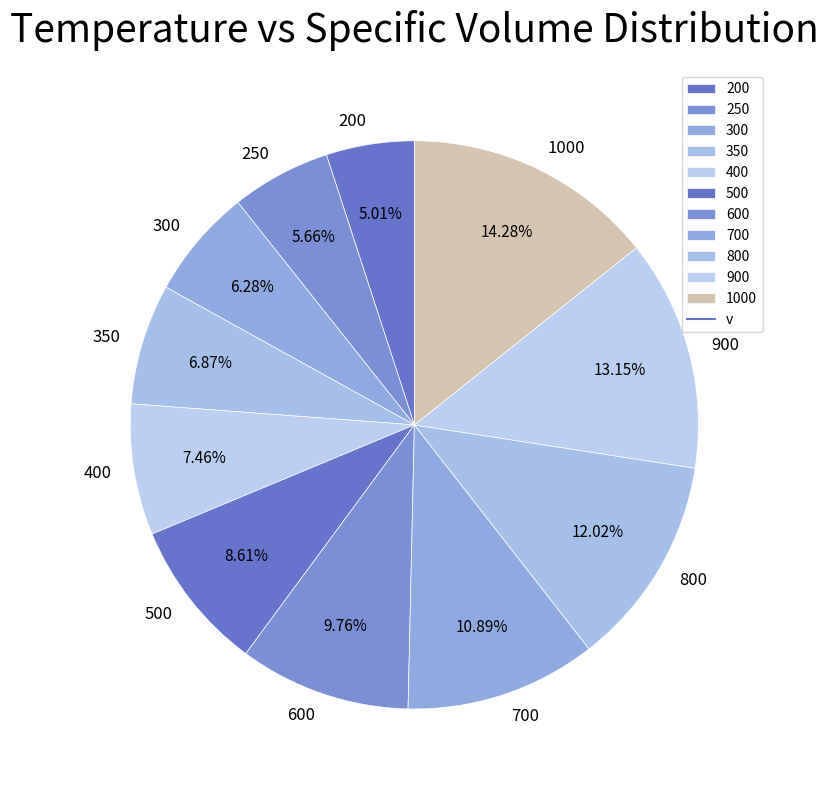

To the nearest percent, what is the combined percentage of 300 and 800?

18%